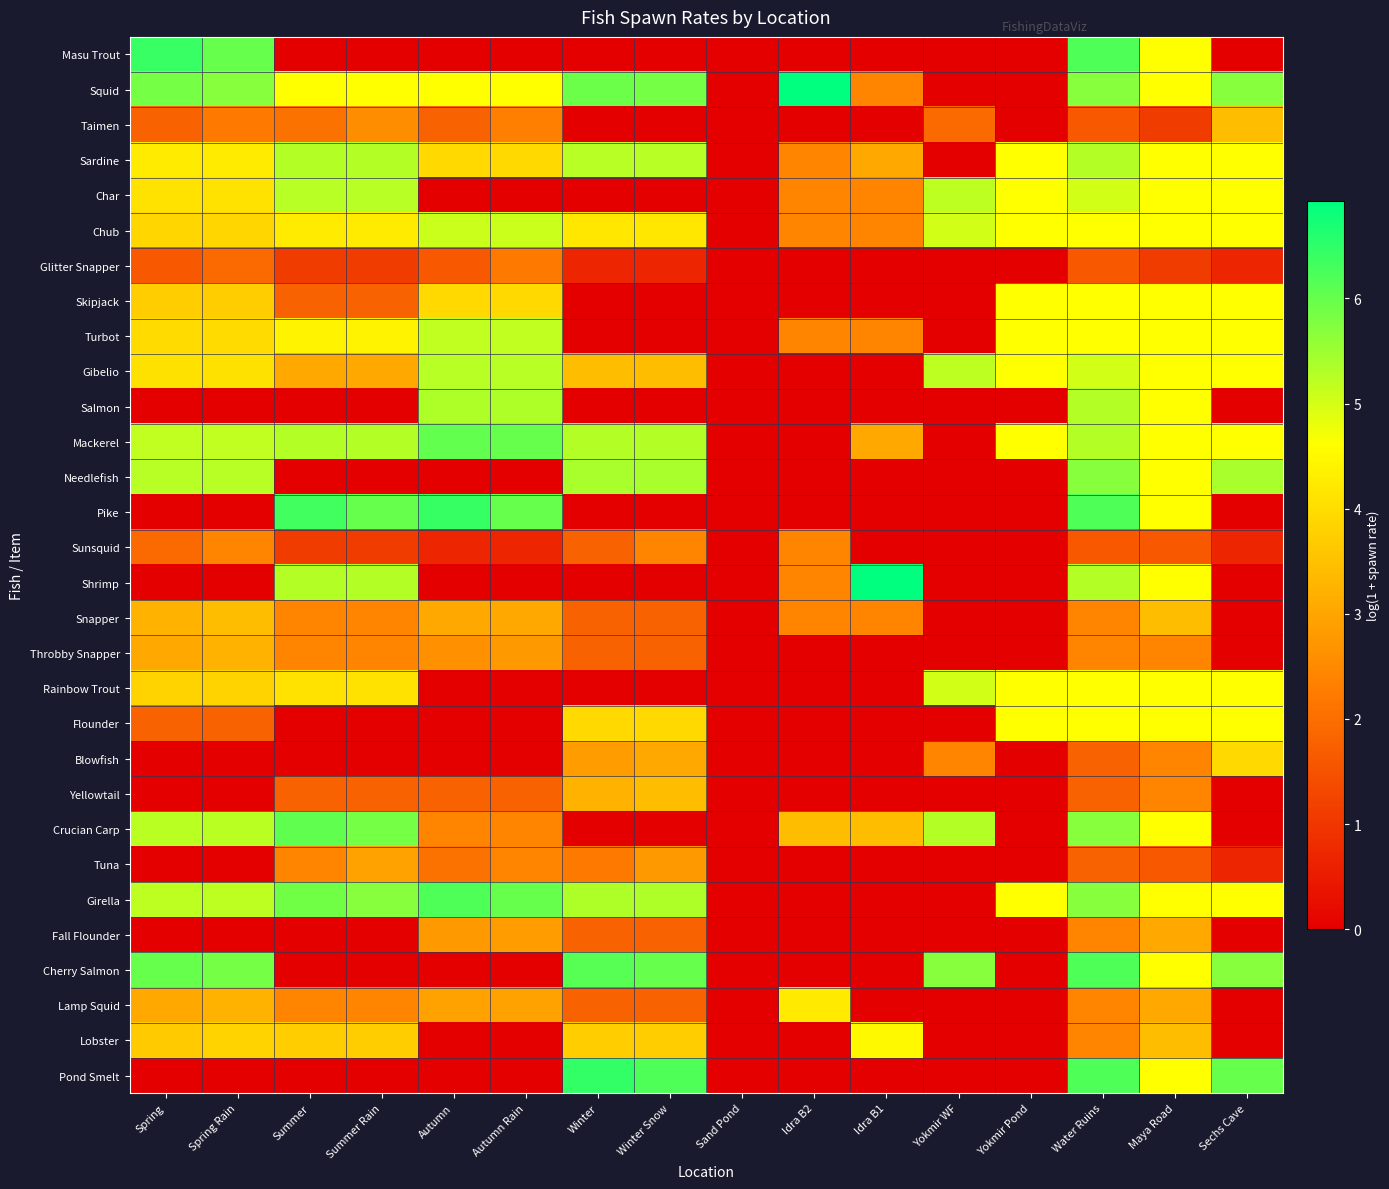

Which label corresponds to the smallest value in the chart?

Summer